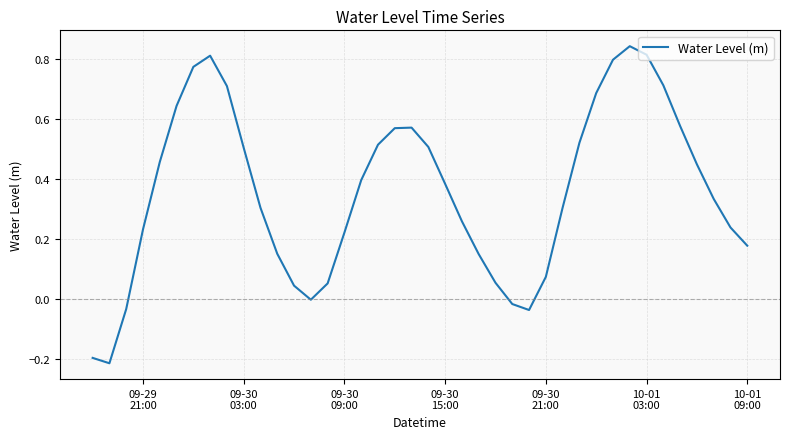

What is the difference between the maximum and minimum values?

1.1